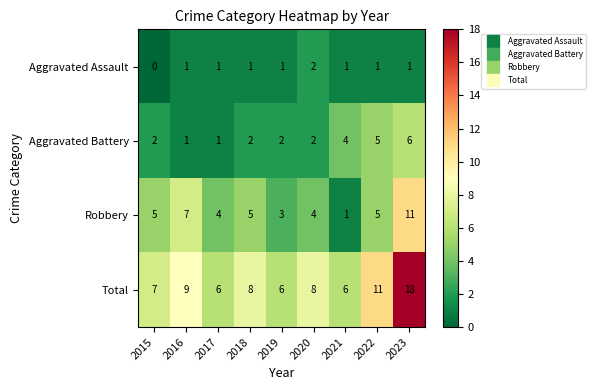

Which series has the largest range (max minus min)?

Total